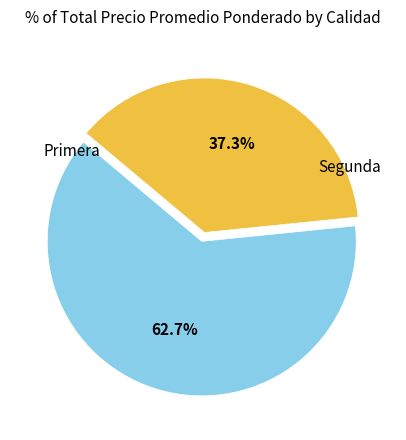

Is there a majority slice in this chart?

Yes